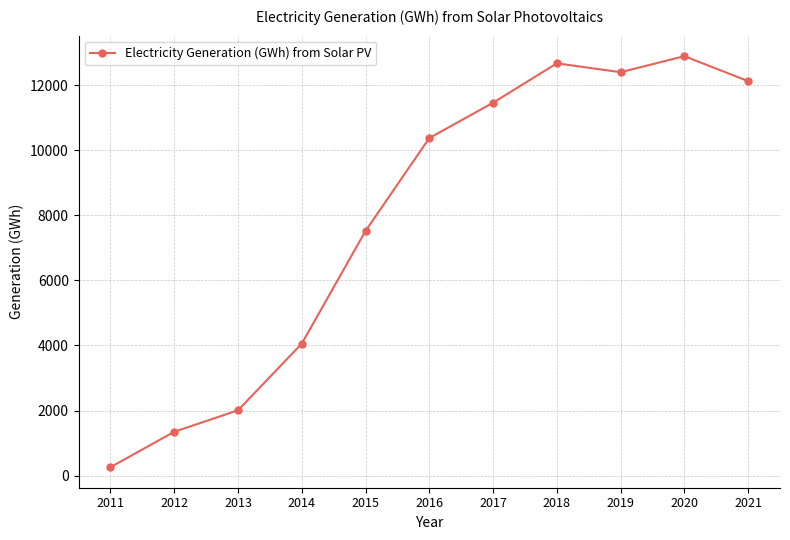

What is the value of the 9th point from the left?

12403.9